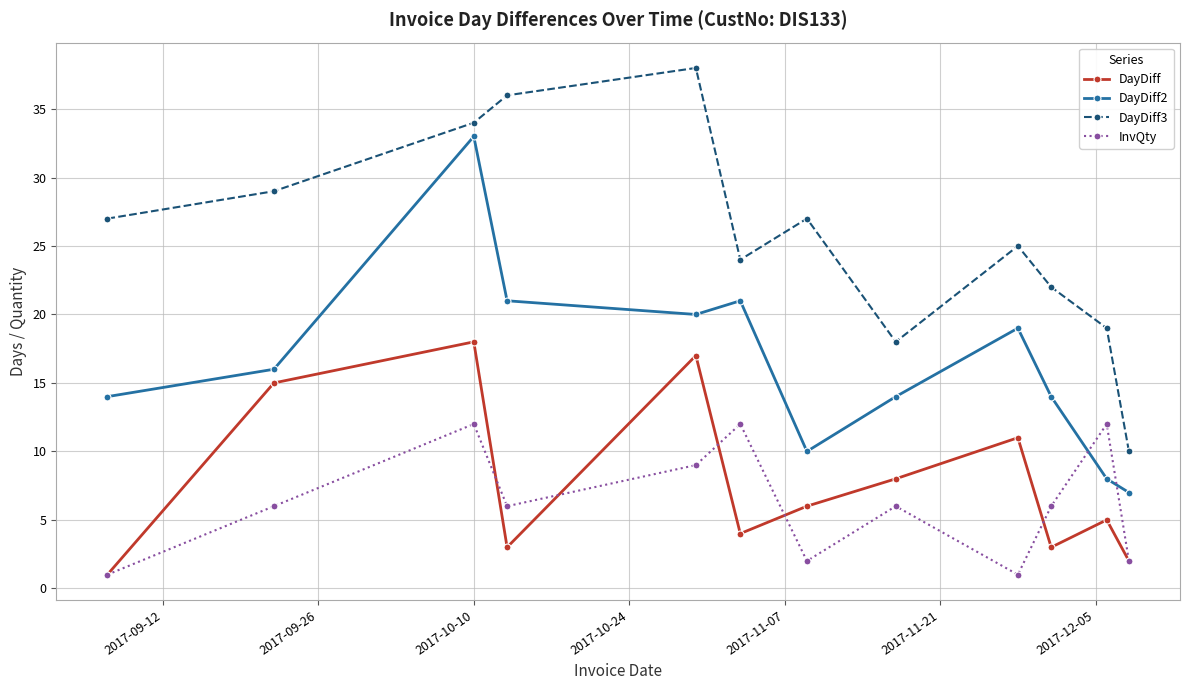

How many interior local peaks does the DayDiff2 series have?

3